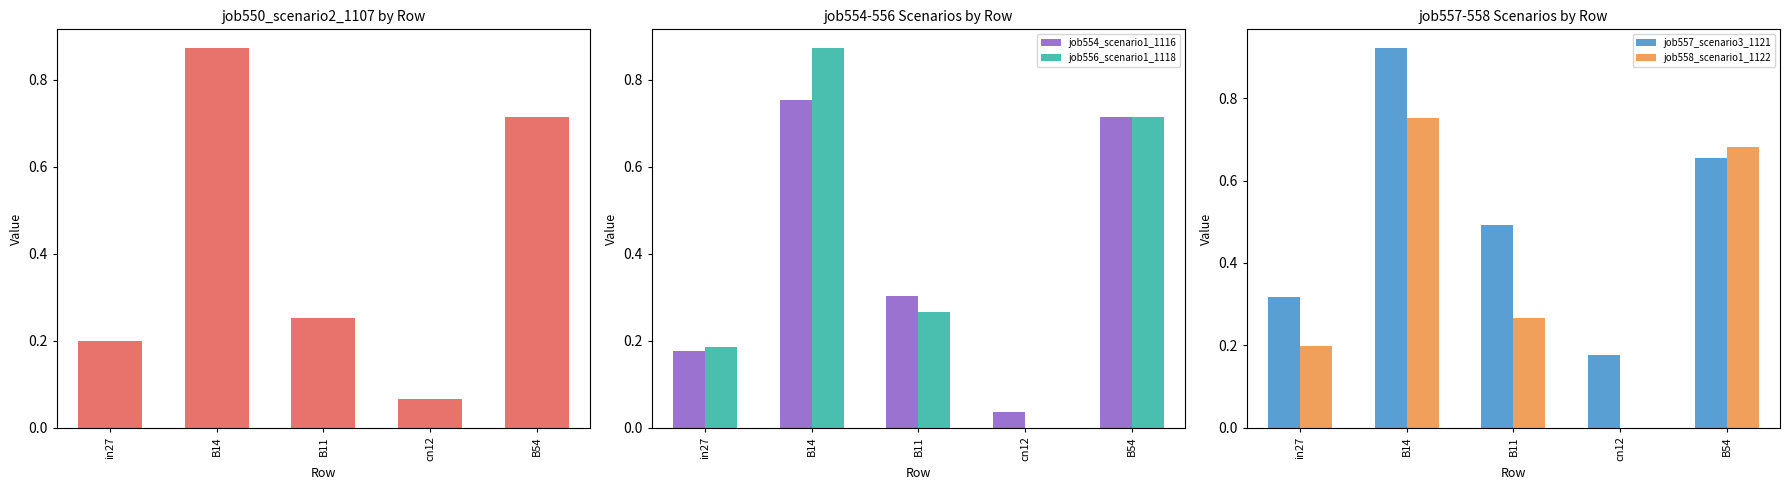

Which series has the widest spread of values?

job556_scenario1_1118